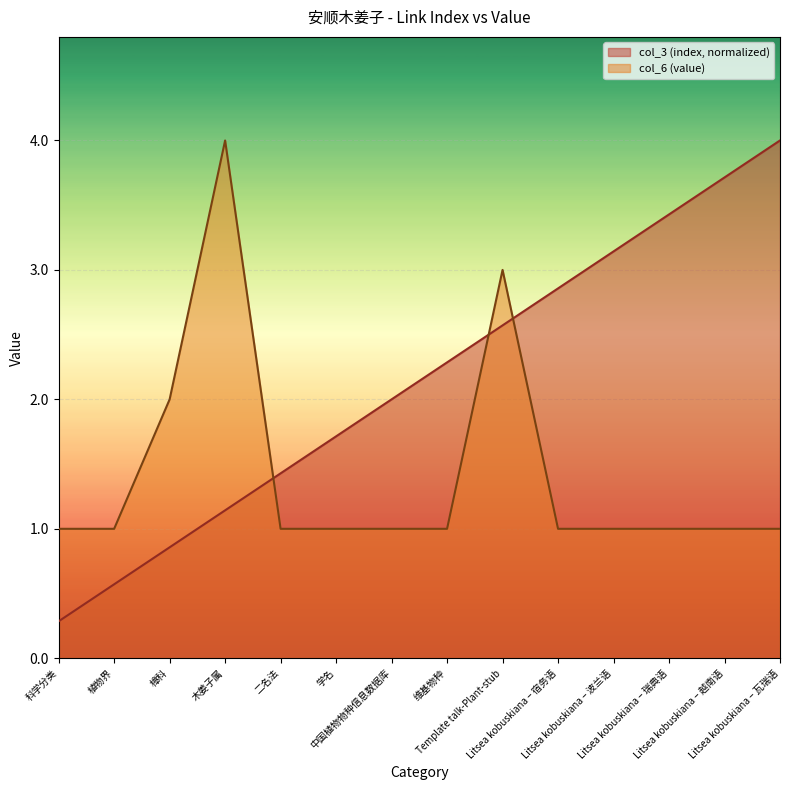

What is the spread (max minus min) of values at 木姜子属?

2.9